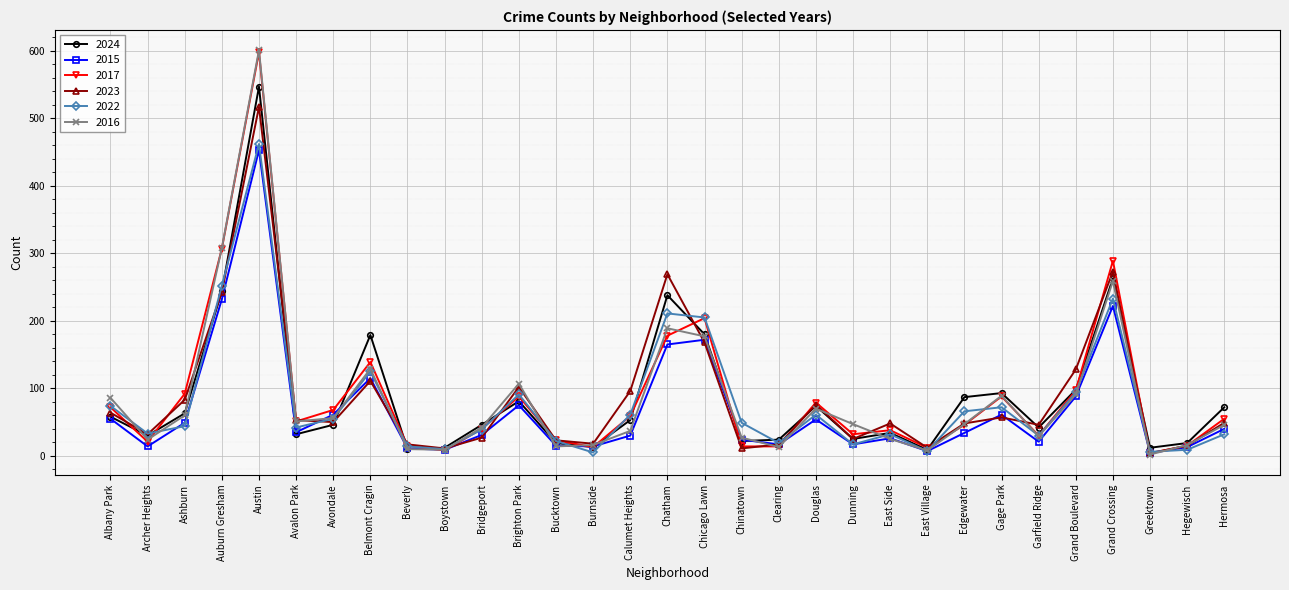

Where do 2023 and 2015 first cross each other?

Avalon Park and Avondale